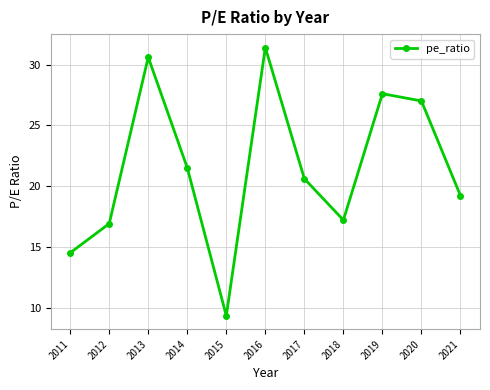

Reading left to right, extract all data points from this chart.

2011=14.5	2012=16.9	2013=30.6	2014=21.5	2015=9.3	2016=31.4	2017=20.6	2018=17.2	2019=27.6	2020=27.0	2021=19.2